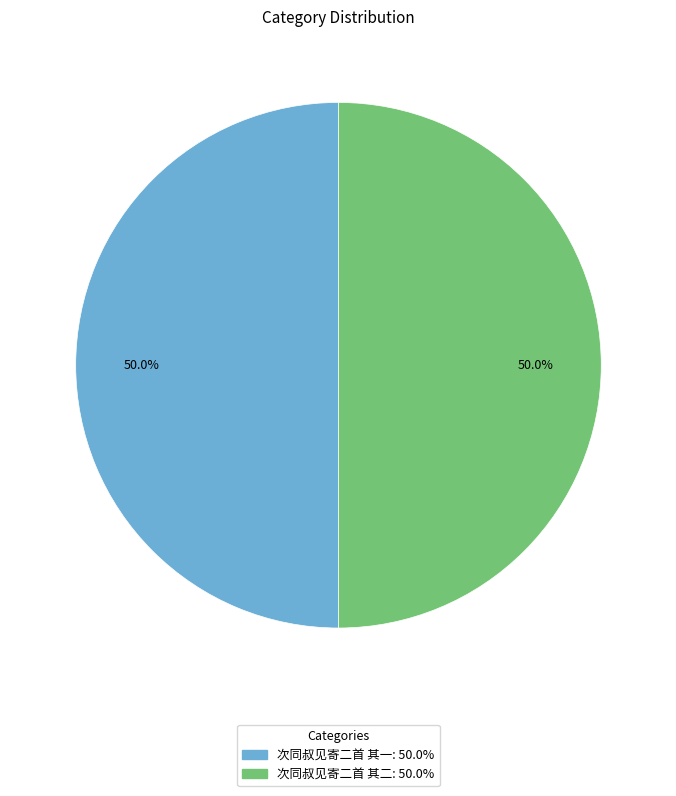

Do 次同叔见寄二首 其二 and 次同叔见寄二首 其一 together represent more than half of the pie?

Yes